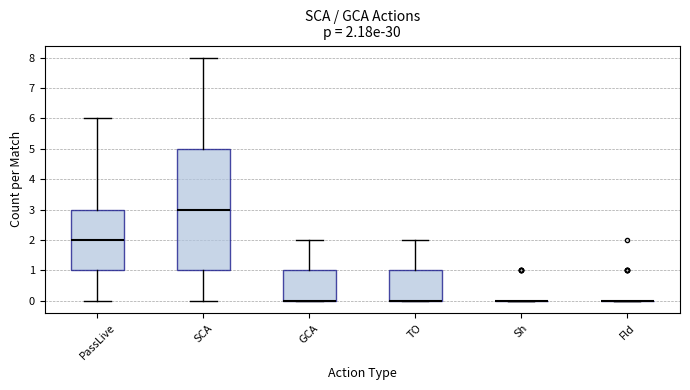

Which box is the tallest, from its lower edge to its upper edge?

SCA